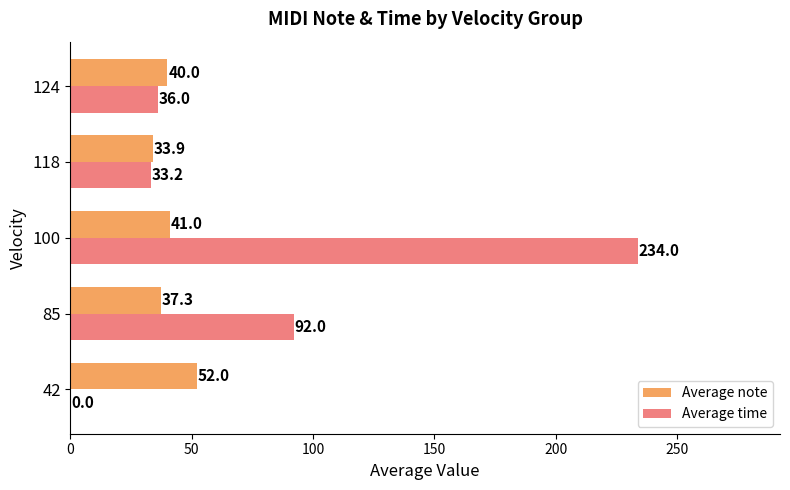

At which category is the sum across all series the highest?

100